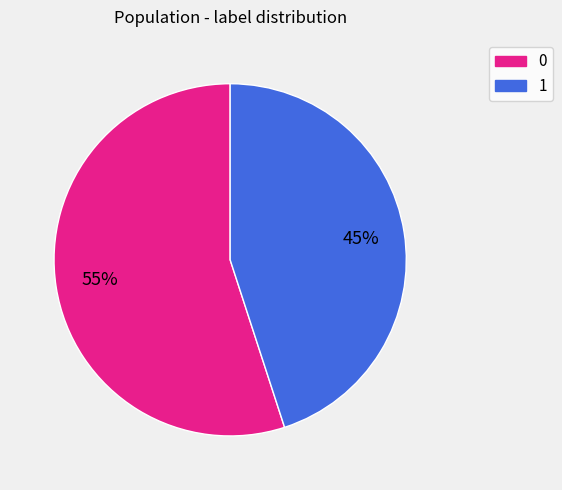

Does any single category account for the majority?

Yes